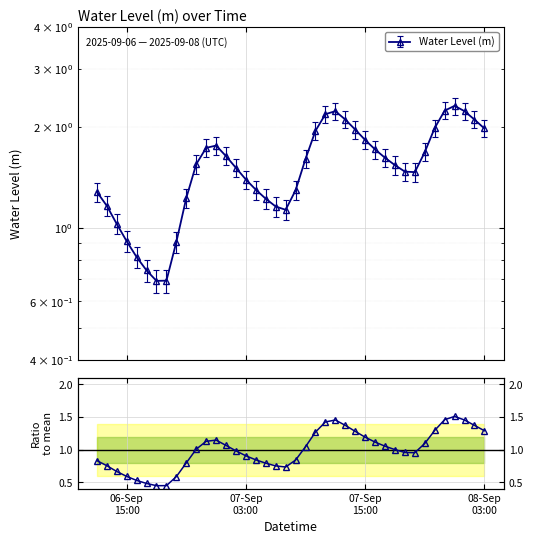

Reading right to left, transcribe all the data shown in this chart.

1.3	1.4	1.5	1.5	1.5	1.3	1.1	1.0	1.0	1.0	1.1	1.1	1.2	1.3	1.4	1.5	1.4	1.3	1.0	0.8	0.7	0.8	0.8	0.8	0.9	1.0	1.1	1.1	1.1	1.0	0.8	0.6	0.5	0.5	0.5	0.5	0.6	0.7	0.8	0.8